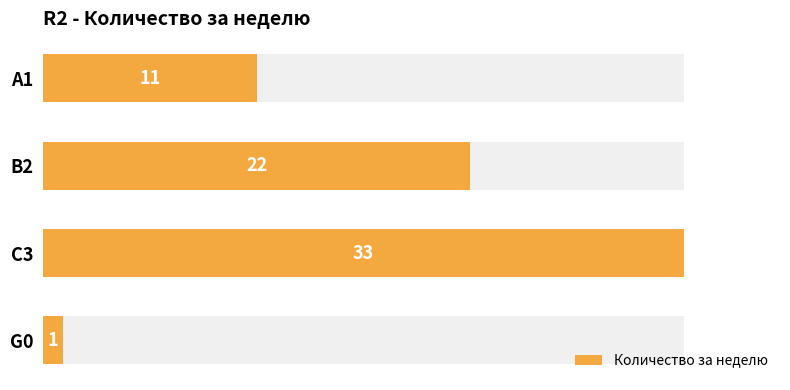

The value at B2 is 9. True or false?

False